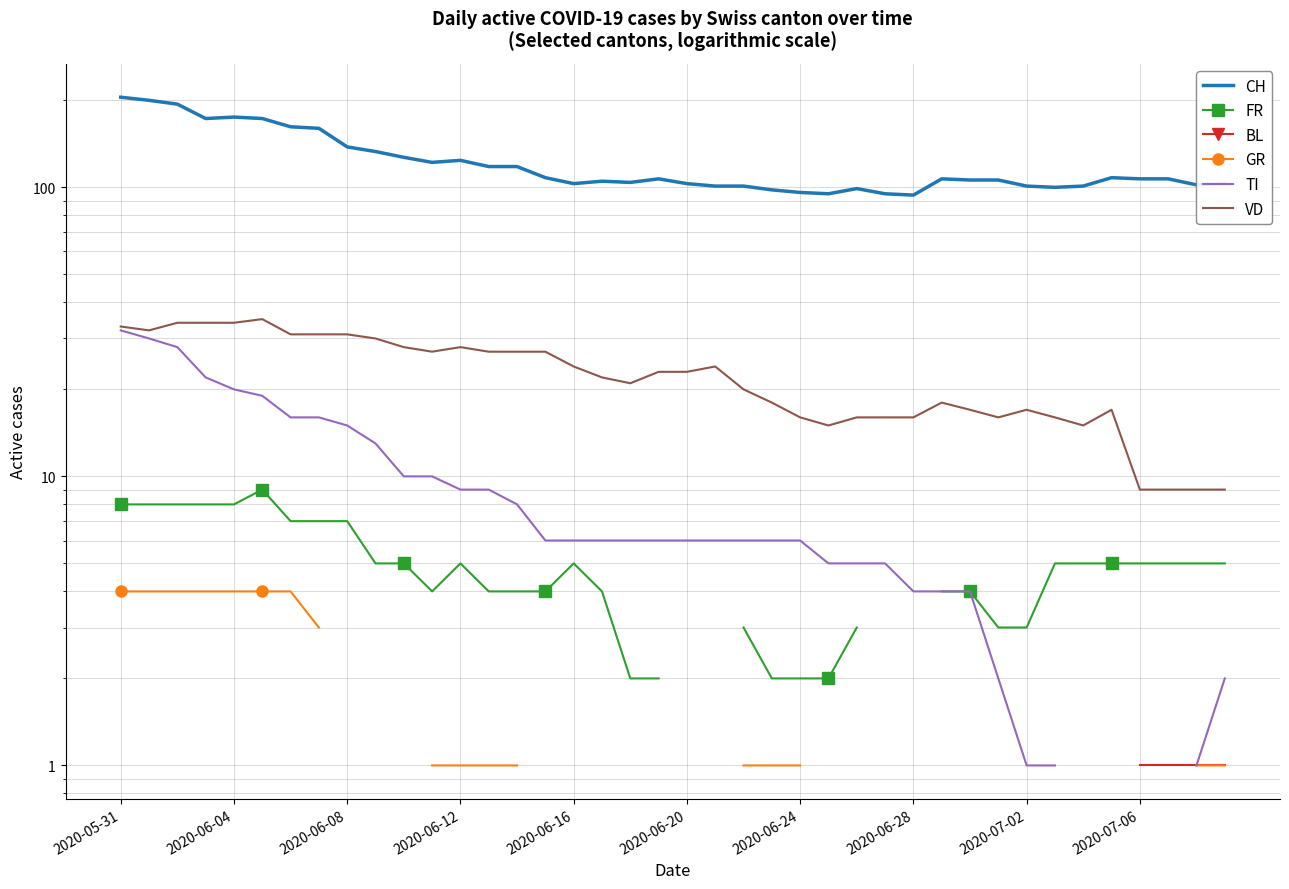

True or false: FR and CH cross at least once.

False